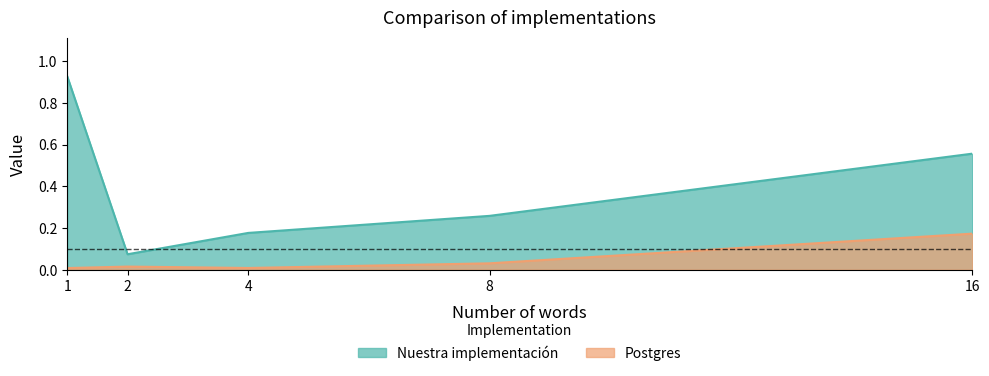

At which category does Postgres reach its first local peak?

2